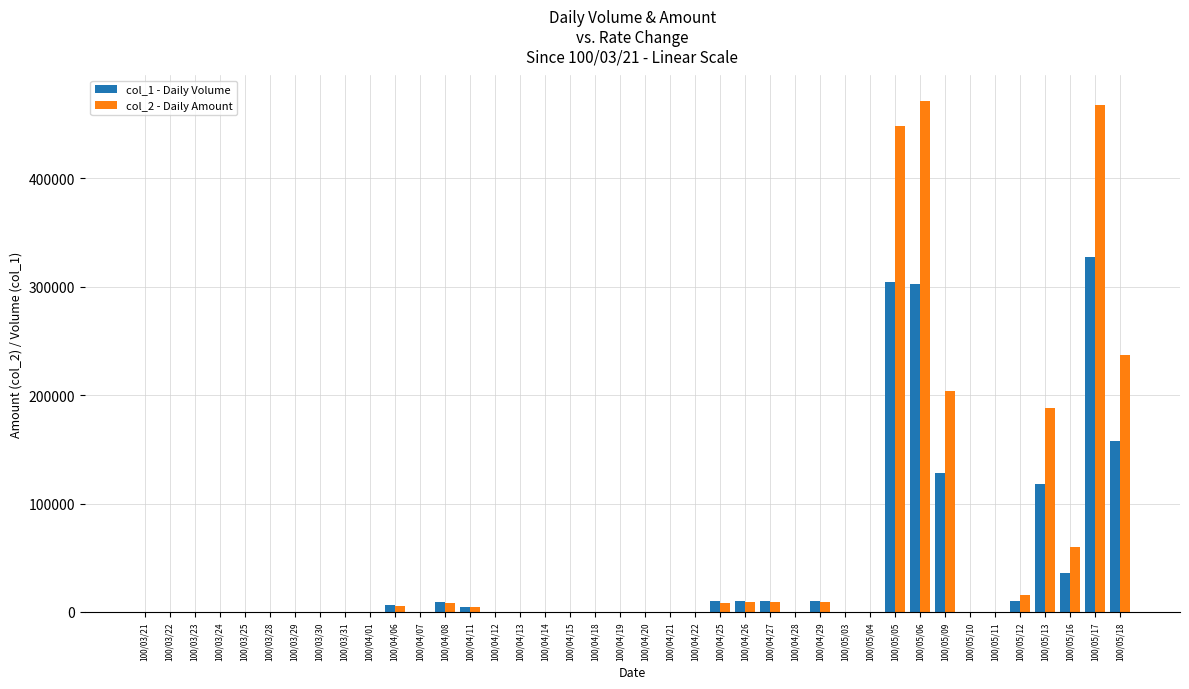

Is the value of col_1 - Daily Volume at 100/05/16 greater than the value of col_2 - Daily Amount at 100/04/28?

Yes